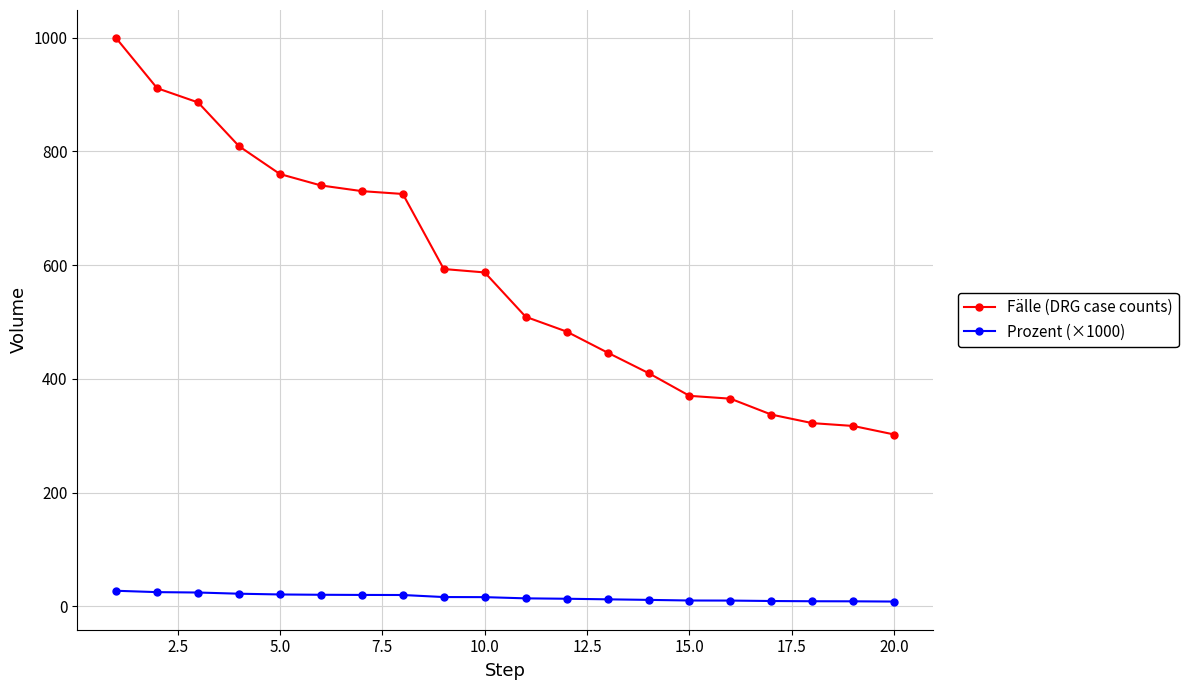

True or false: Fälle (DRG case counts) and Prozent (×1000) intersect in this chart.

False